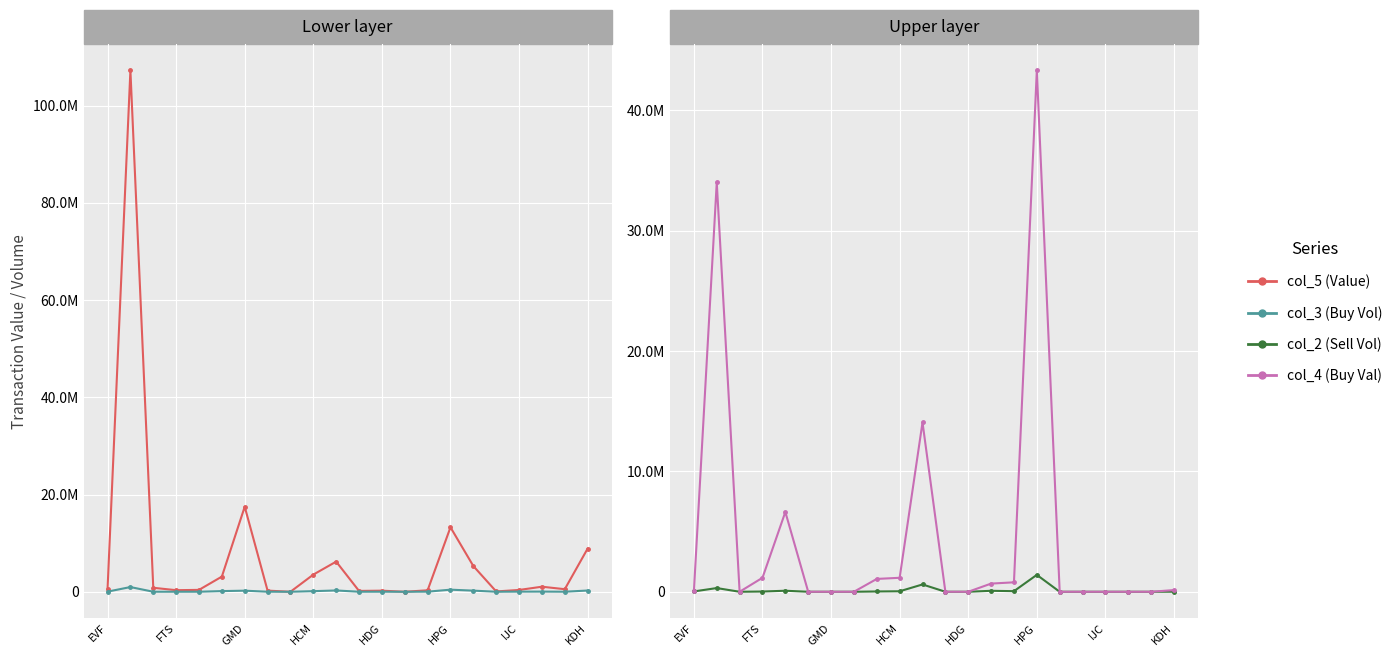

What is the sum of all col_5 (Value) values?

170053350